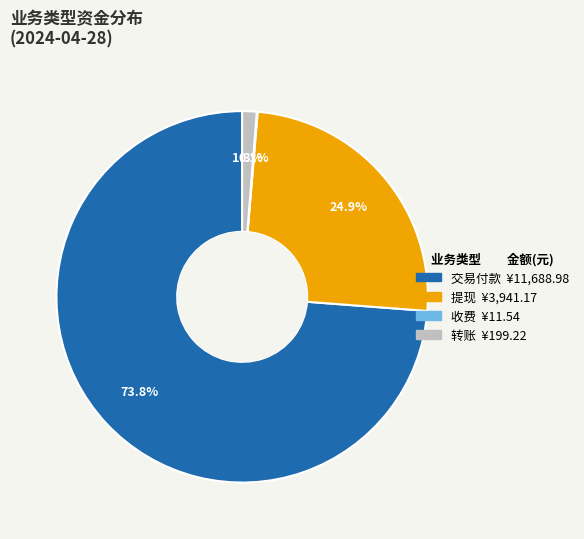

What is the largest slice in the pie chart?

交易付款